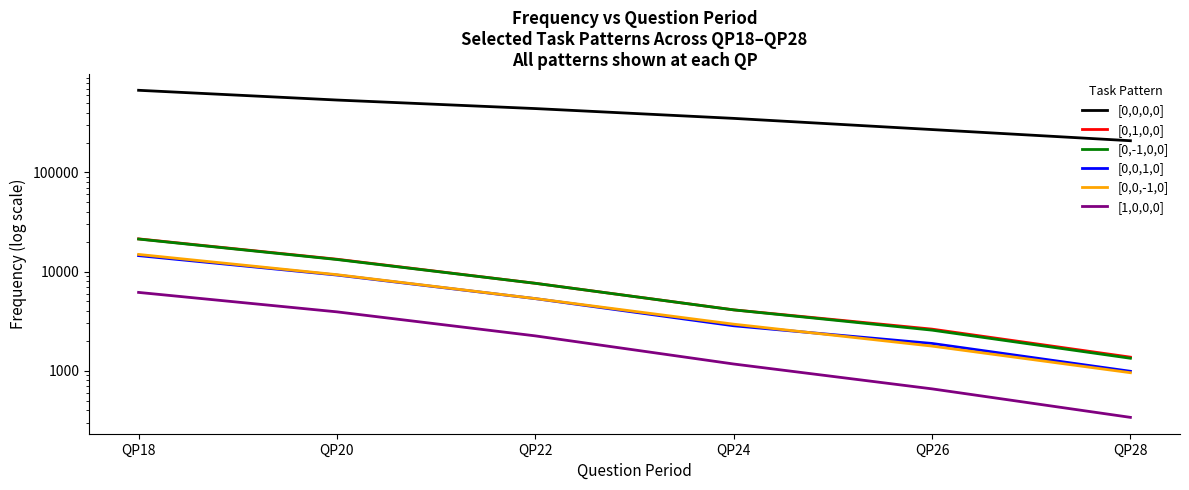

At how many categories does at least one series exceed 210852?

5